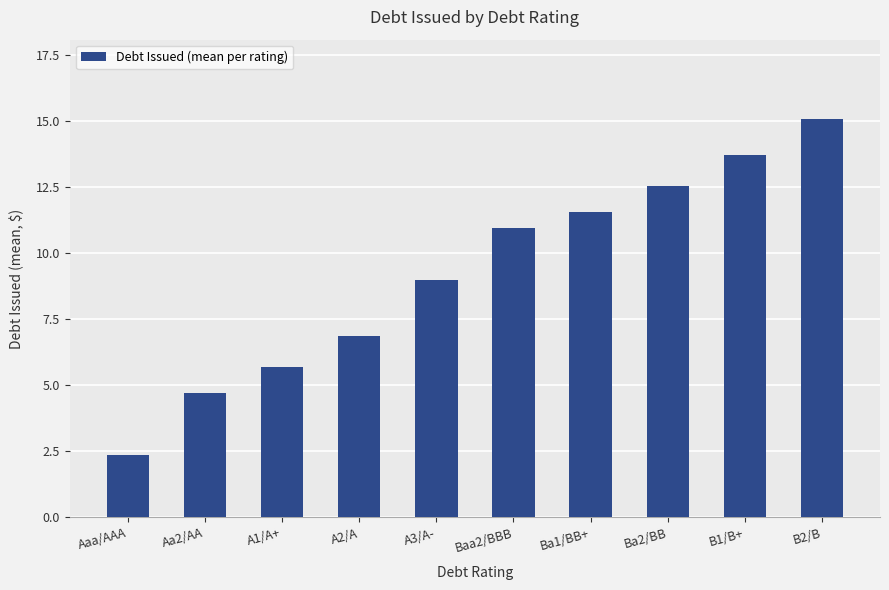

Reading left to right, extract all data points from this chart.

Aaa/AAA=2.3	Aa2/AA=4.7	A1/A+=5.7	A2/A=6.8	A3/A-=9.0	Baa2/BBB=10.9	Ba1/BB+=11.5	Ba2/BB=12.5	B1/B+=13.7	B2/B=15.1